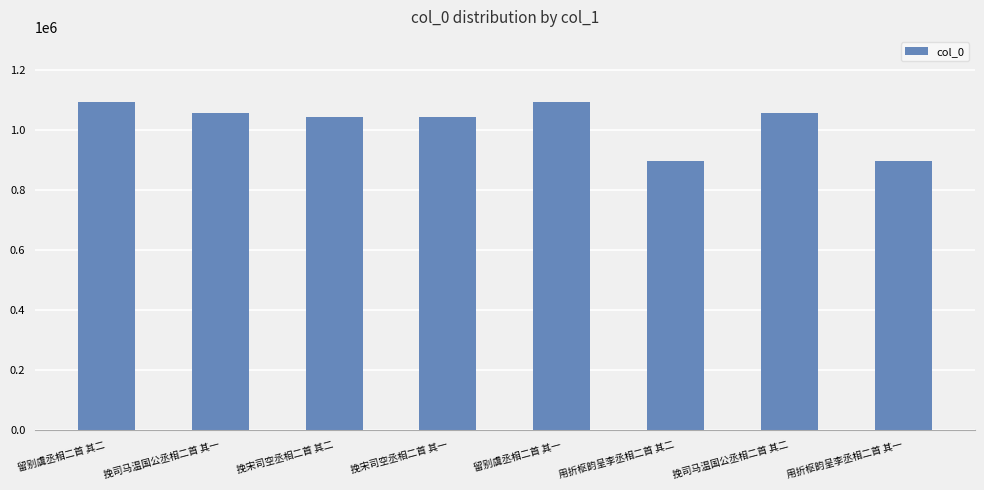

Are the bars horizontal?

No